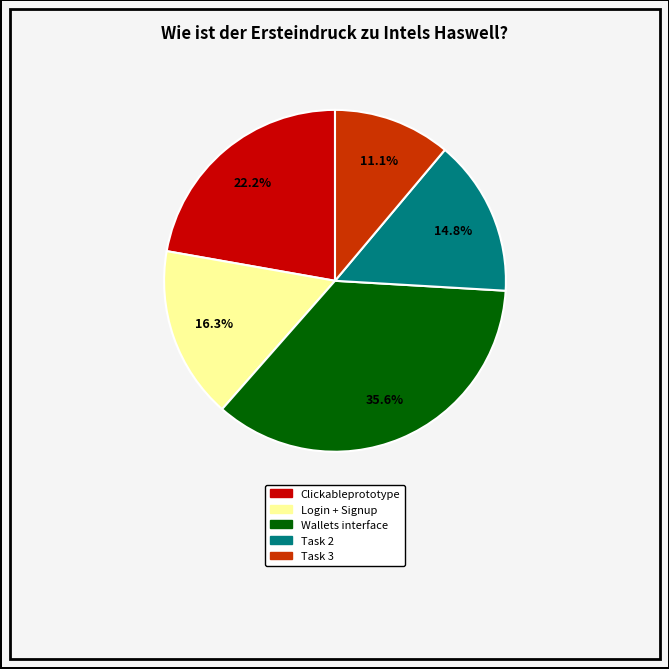

To the nearest percent, what portion does Task 2 represent?

15%